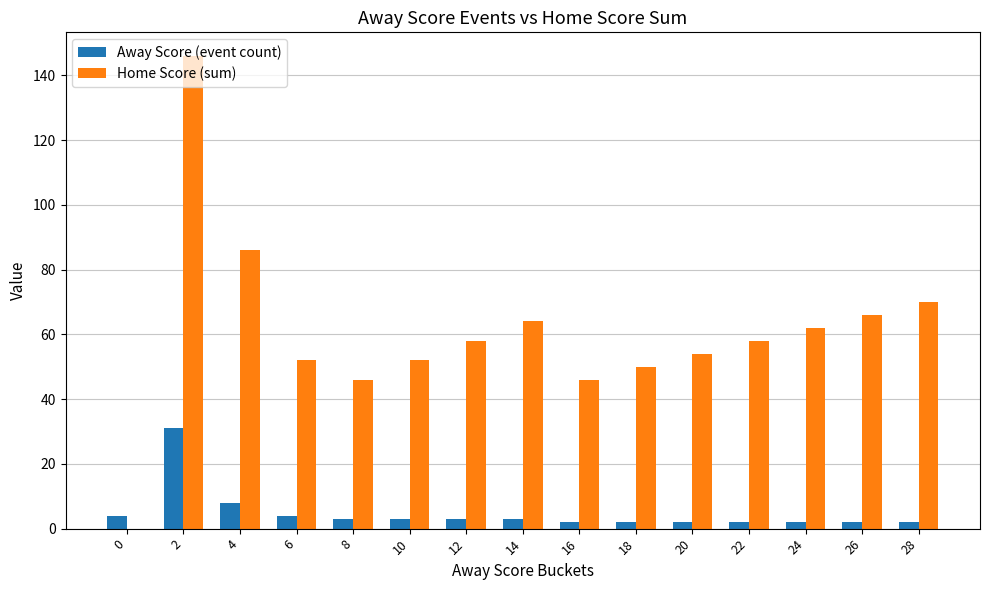

What is the sum of all Away Score (event count) values?

73